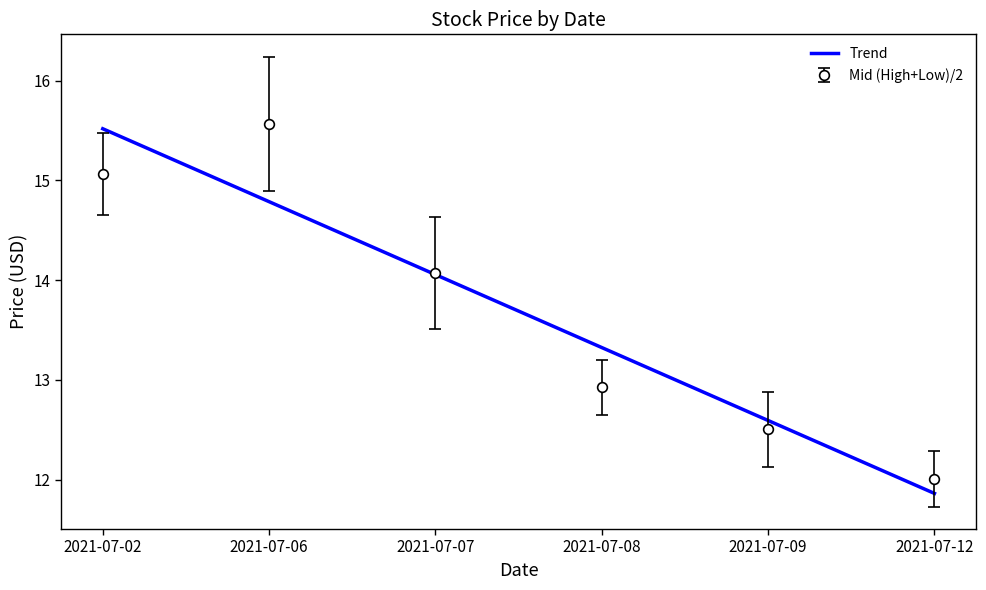

The value of Trend at 2021-07-02 is 24.9. True or false?

False